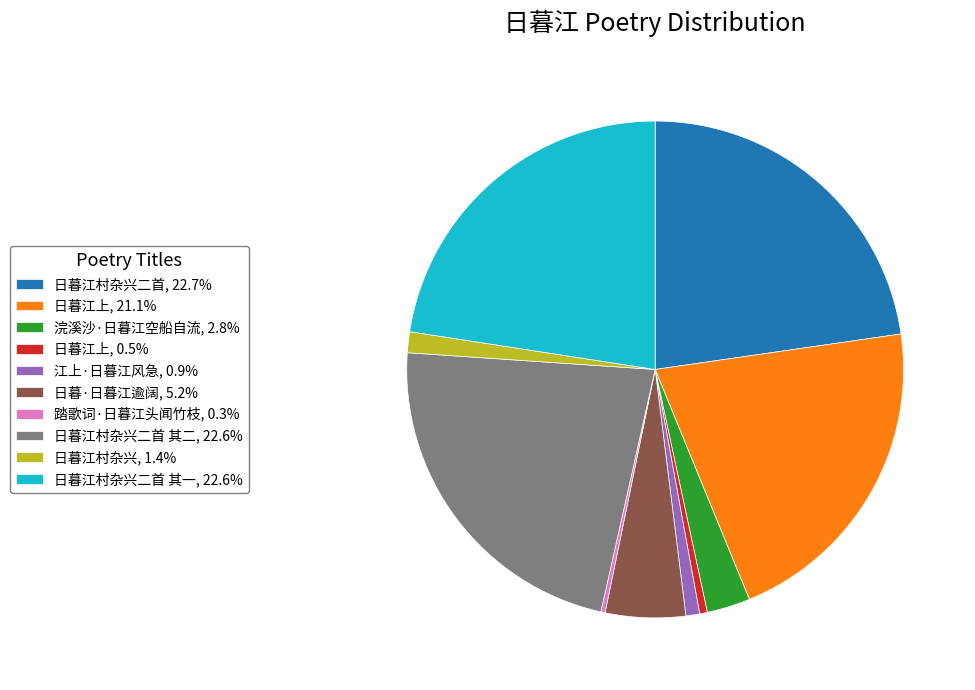

Does 江上·日暮江风急, 0.9% account for over 50% of the chart?

No